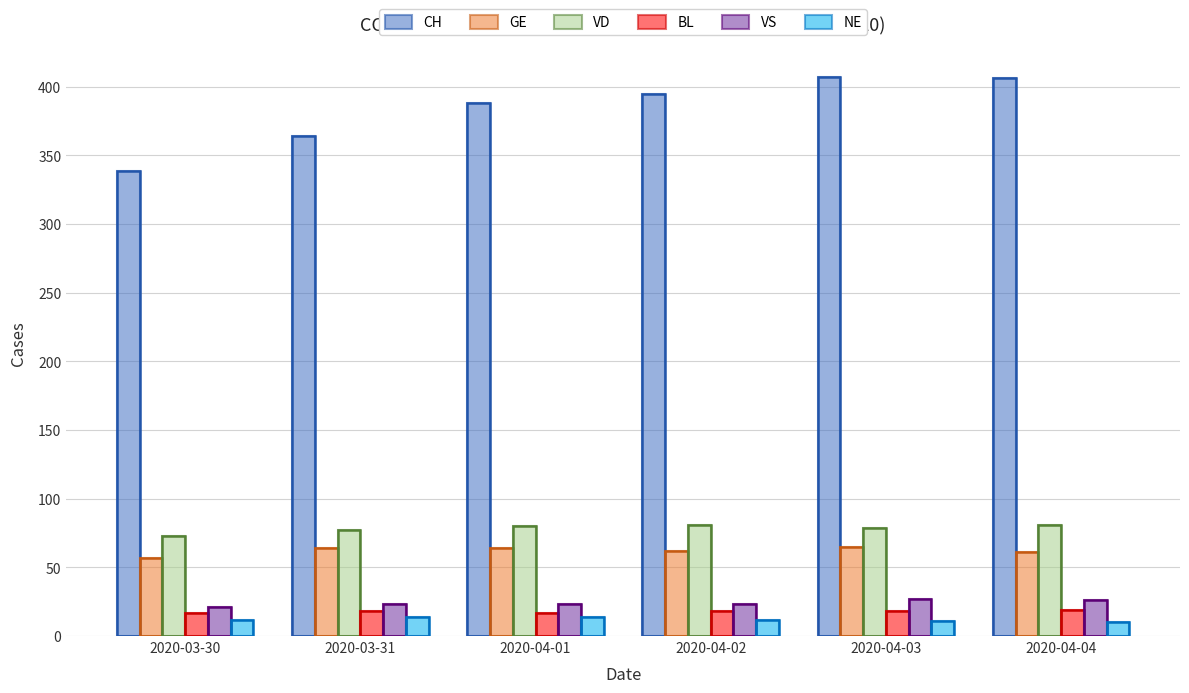

What is the sum of all VD values?

471